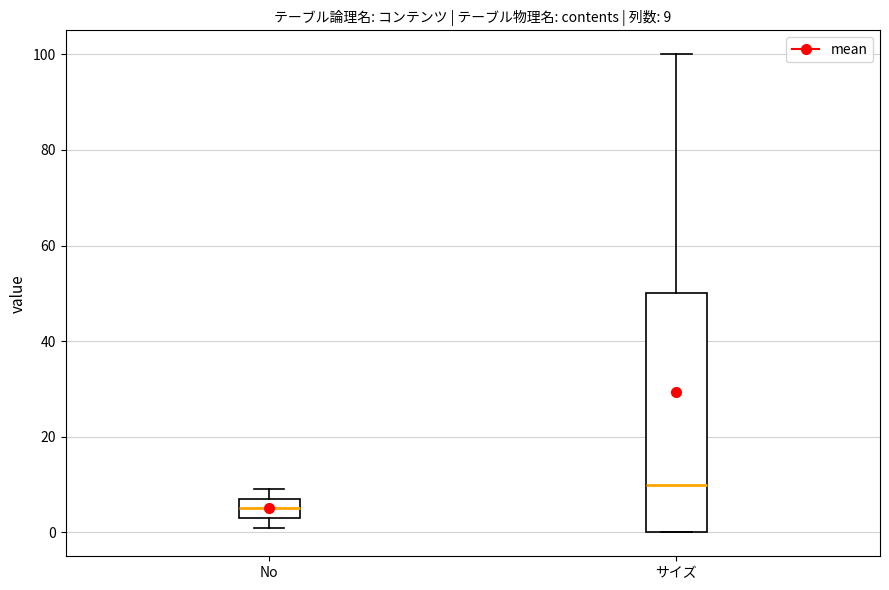

Which box is the tallest, from its lower edge to its upper edge?

サイズ